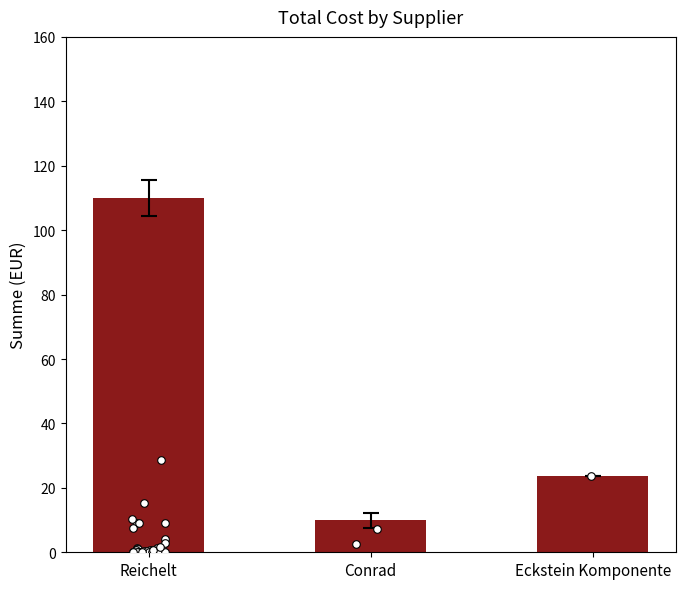

Between Eckstein Komponente and Reichelt, which is larger?

Reichelt